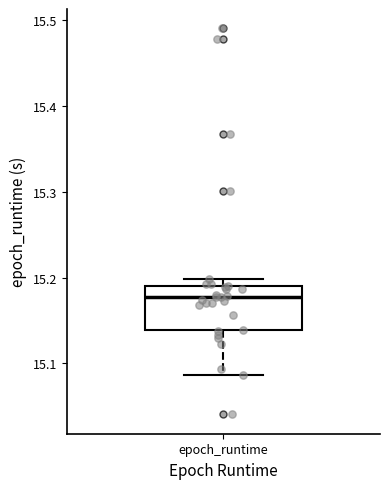

Read this box plot against the y-axis: the position of the median line, the range covered by the box, and the ends of both whiskers. The values are not printed on the chart, so give them approximately, as read against the axis.

median 15.18, box 15.14 to 15.19, whiskers 15.09 to 15.20